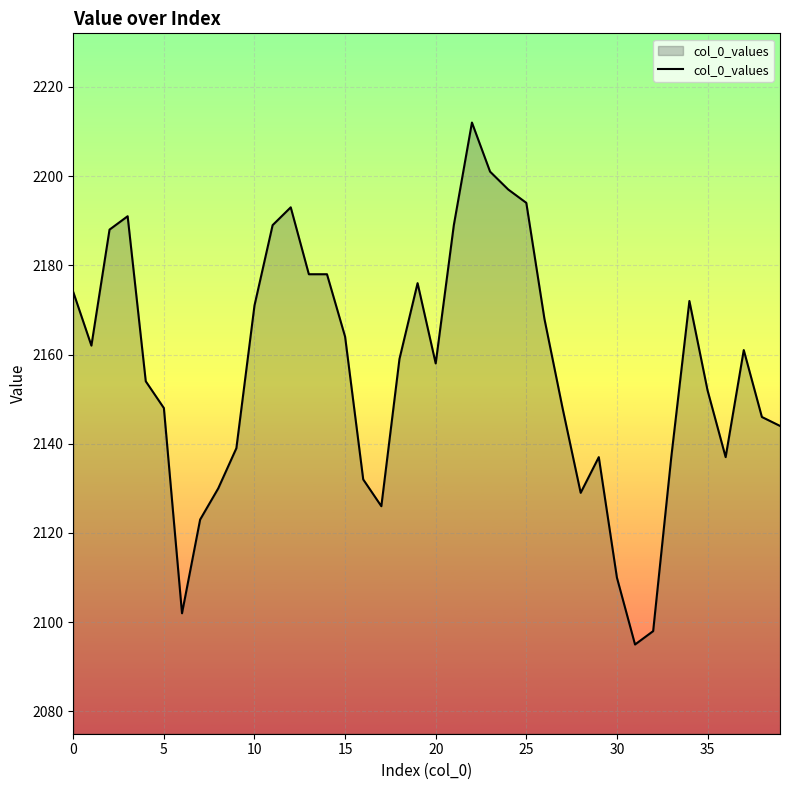

What is the smallest value displayed?

2095